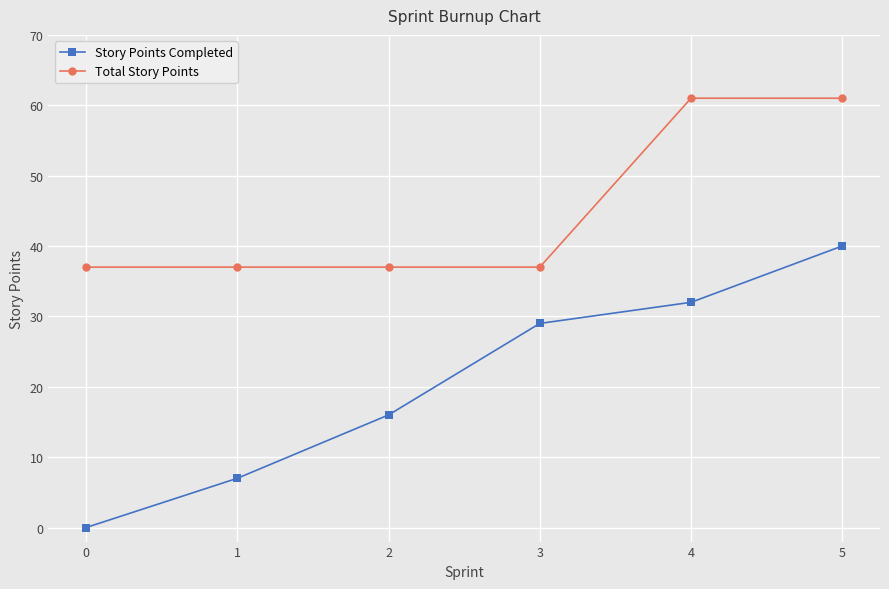

The Total Story Points series shows 37 at 2. True or false?

True